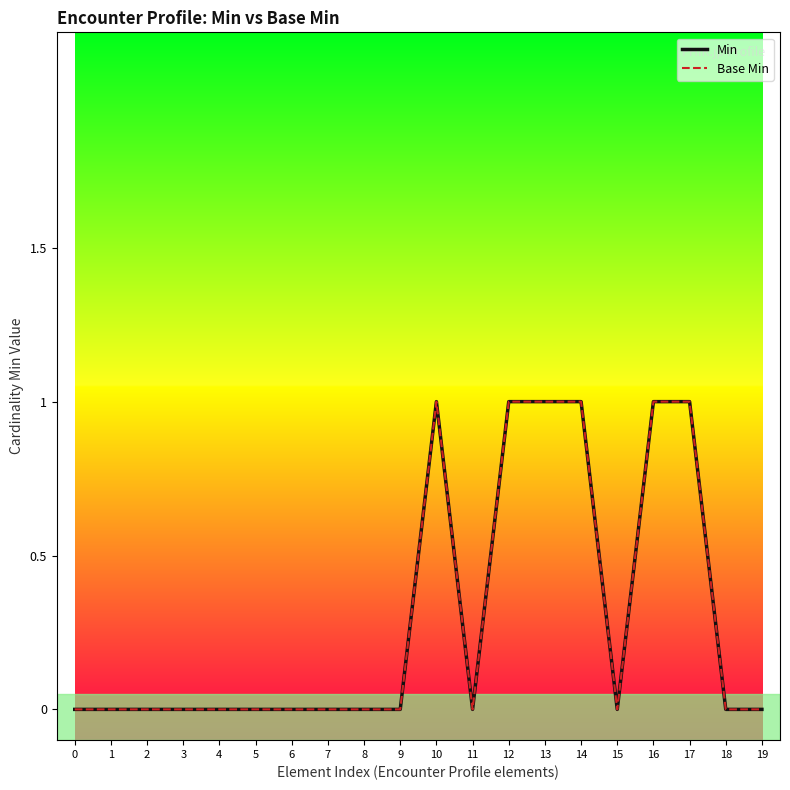

Is this an area chart (filled region under the line)?

No